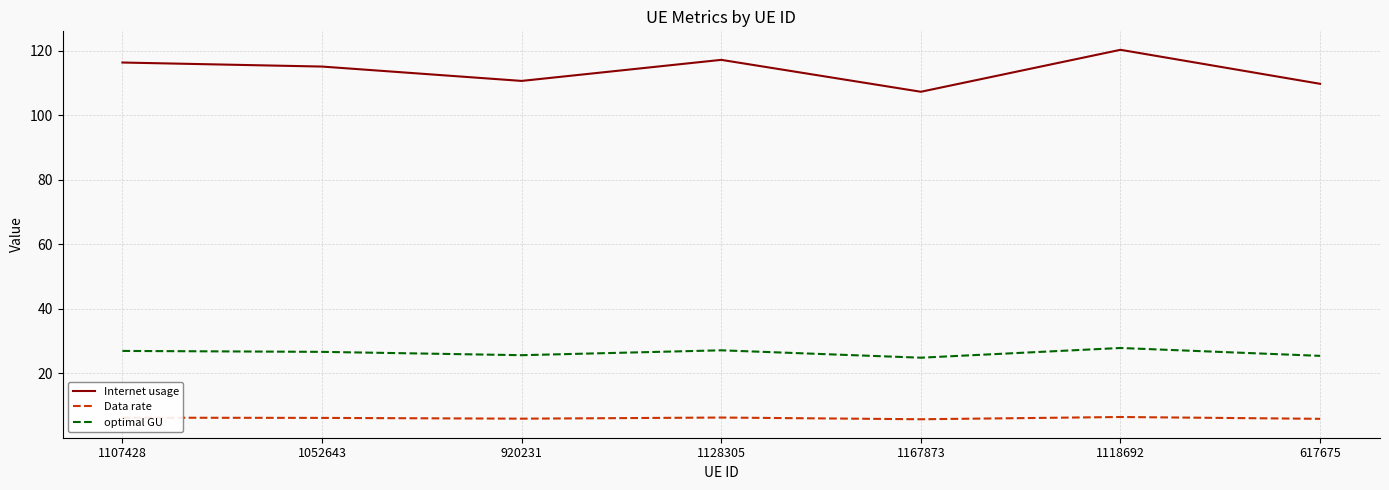

The optimal GU series shows 26.9 at 1107428. True or false?

True